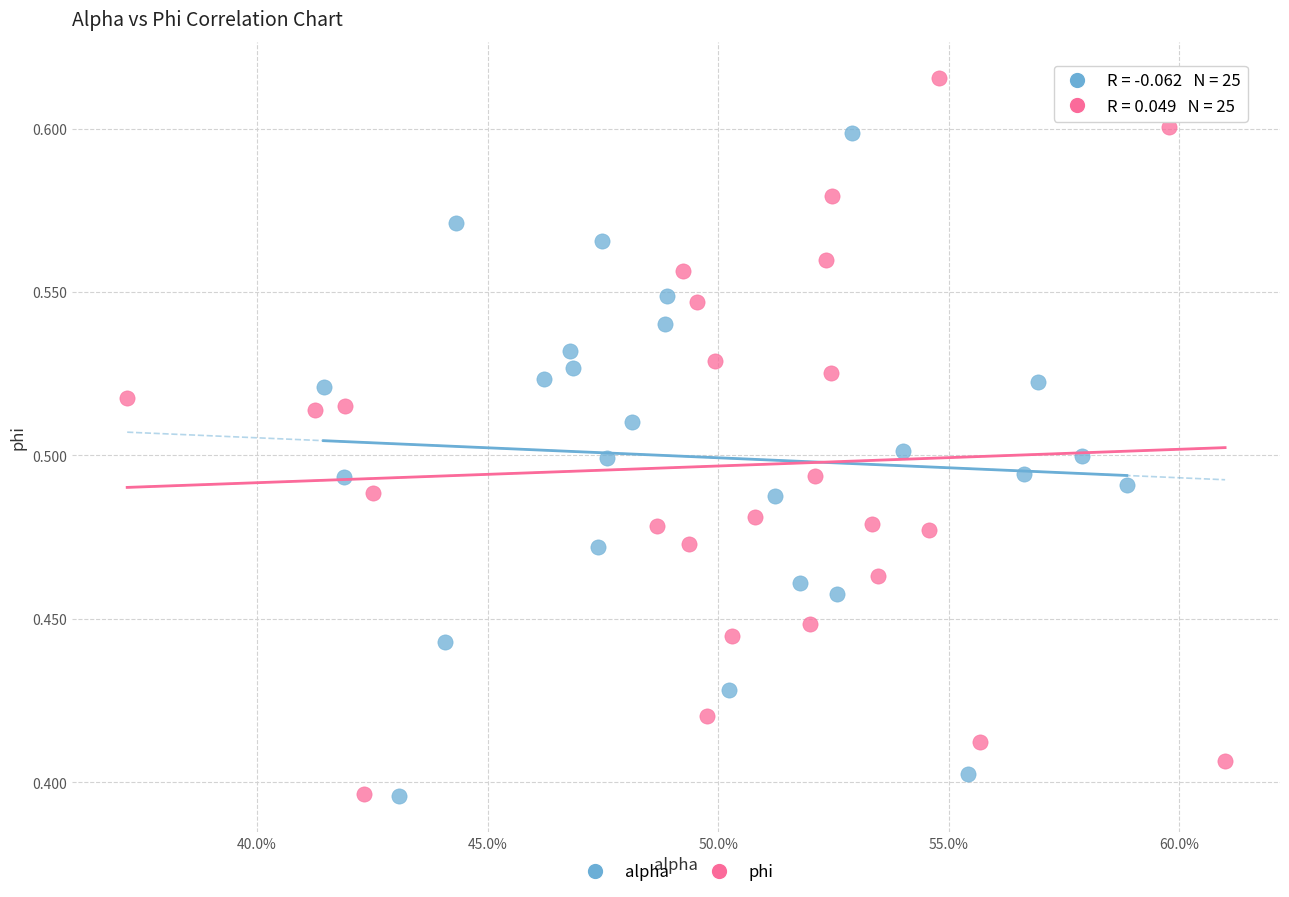

What are all the series names shown in the legend?

alpha, phi